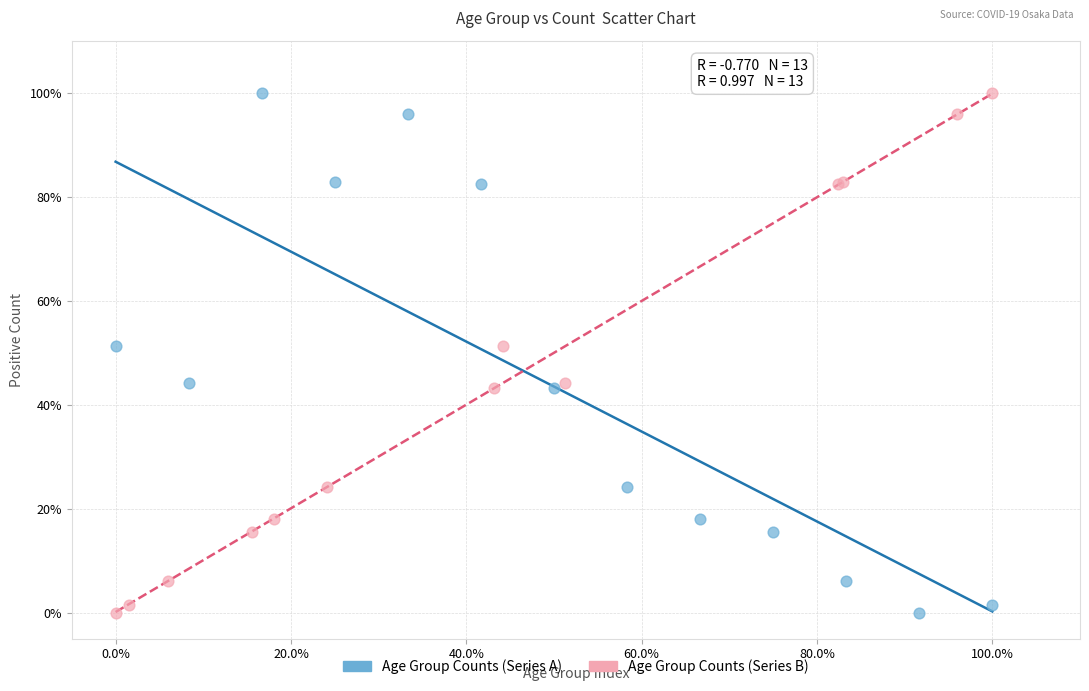

What are all the series names shown in the legend?

Age Group Counts (Series A), Age Group Counts (Series B)